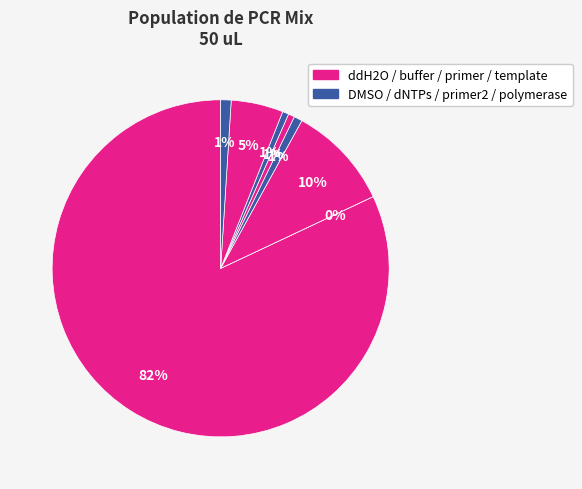

True or false: ddH2O accounts for 97% of the total.

False